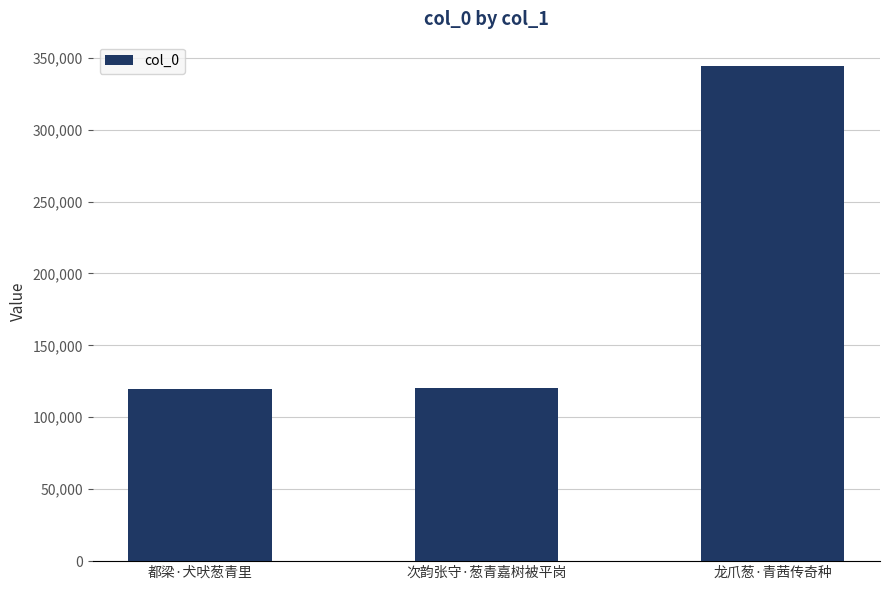

Count the number of categories in the chart.

3